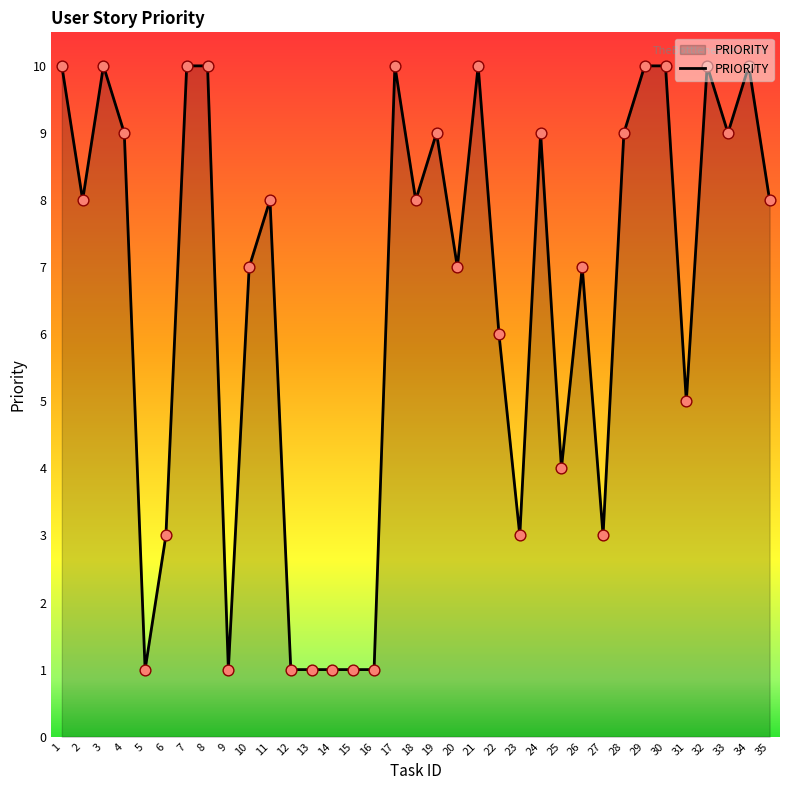

Approximately how many times larger is the value at 33 compared to 24?

1.0